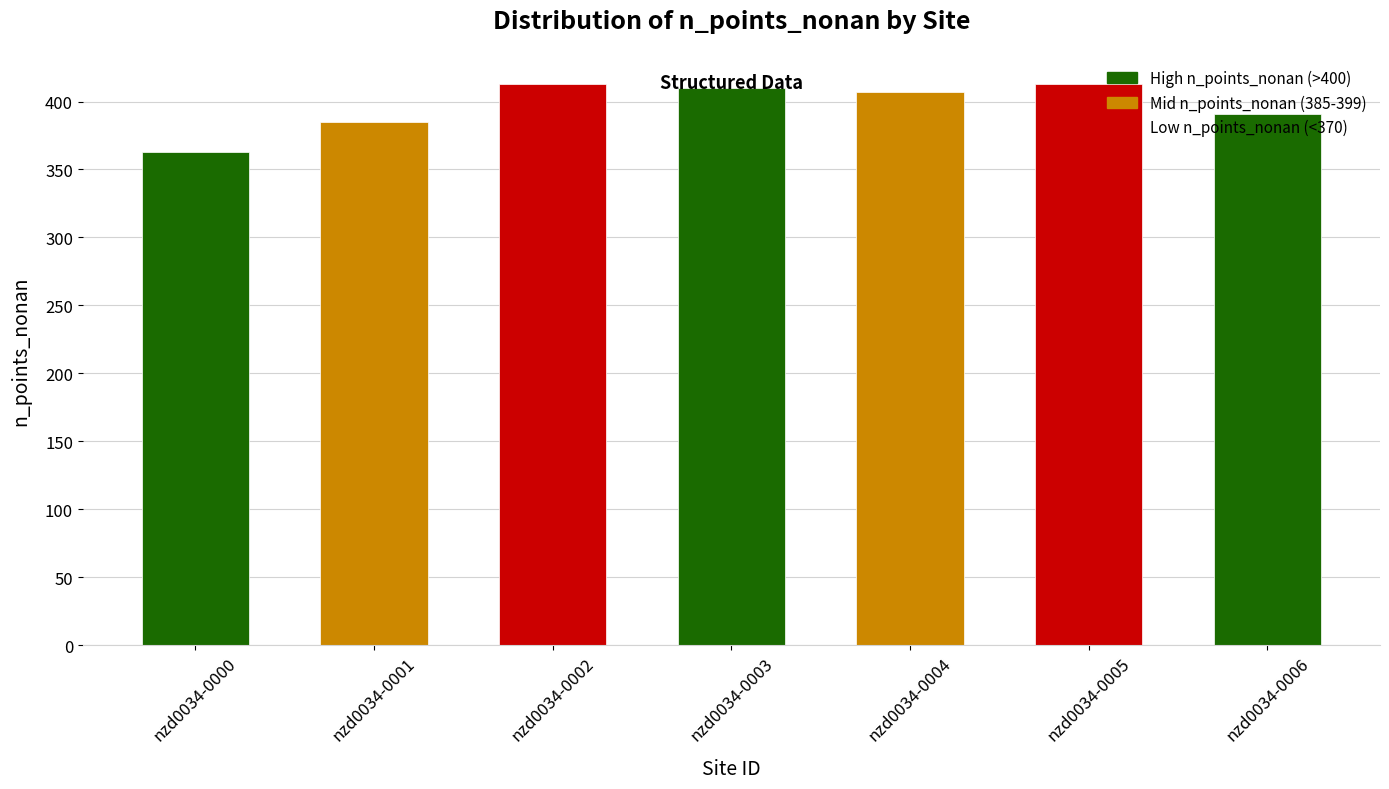

Reading left to right, extract all data points from this chart.

363	385	413	410	407	413	391